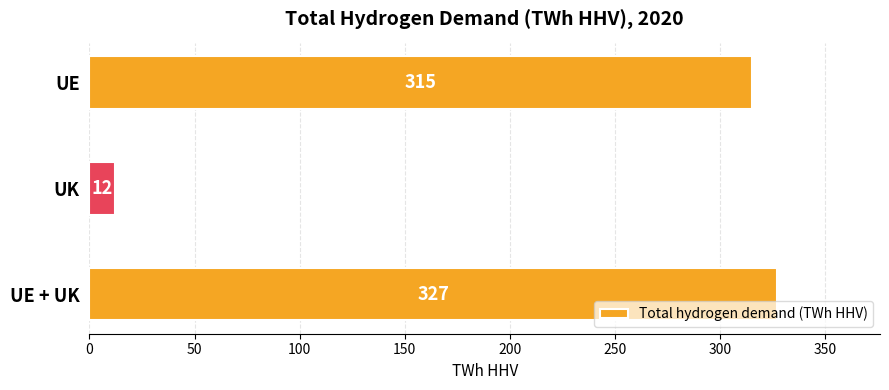

True or false: the data shows 204 at UE.

False